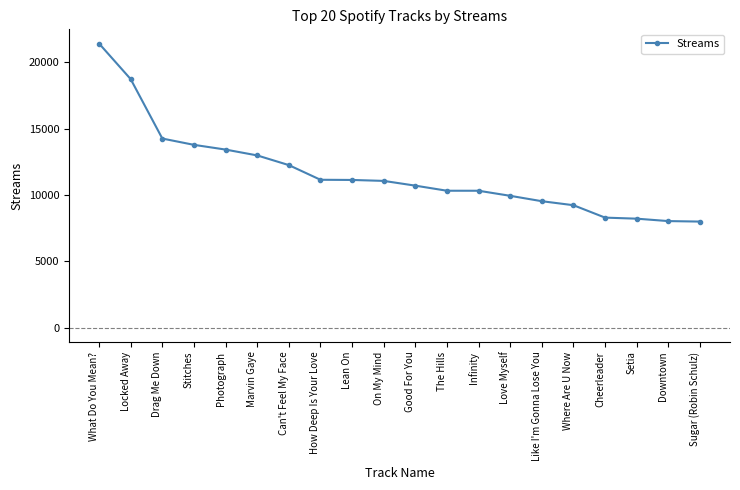

What is the maximum value shown in the chart?

21405